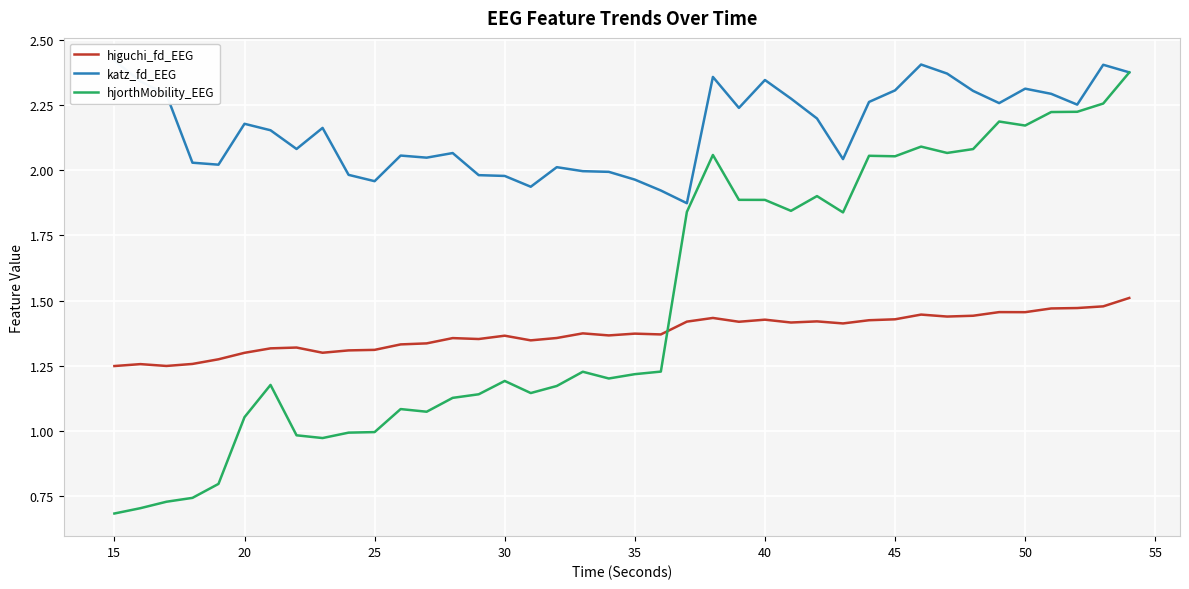

How many intersections are there between higuchi_fd_EEG and hjorthMobility_EEG?

1